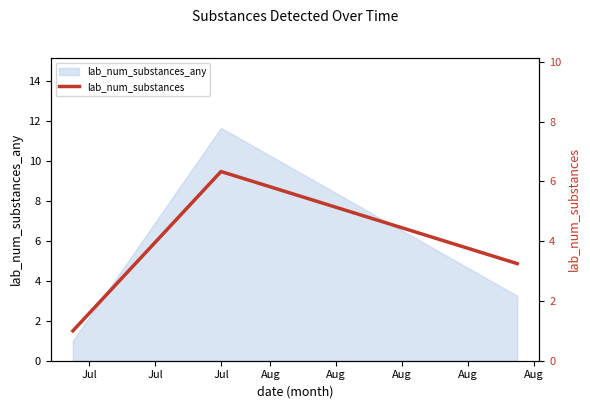

The value at Jul is 1.0. True or false?

True